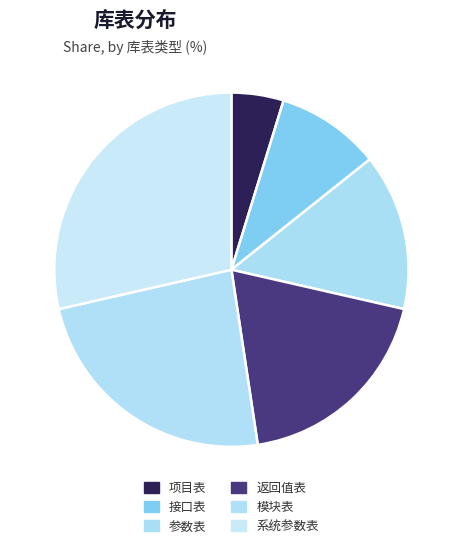

To the nearest percent, what portion does 系统参数表 represent?

29%